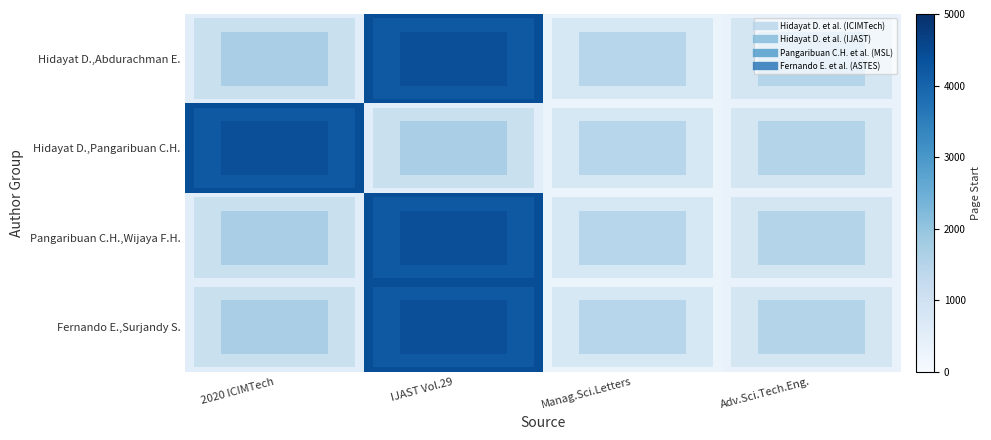

Reading right to left, extract all data points from this chart.

row_0: Adv.Sci.Tech.Eng.=342	Manag.Sci.Letters=271	IJAST Vol.29=4426	2020 ICIMTech=533
row_1: Adv.Sci.Tech.Eng.=342	Manag.Sci.Letters=271	IJAST Vol.29=533	2020 ICIMTech=4426
row_2: Adv.Sci.Tech.Eng.=342	Manag.Sci.Letters=271	IJAST Vol.29=4426	2020 ICIMTech=533
row_3: Adv.Sci.Tech.Eng.=342	Manag.Sci.Letters=271	IJAST Vol.29=4426	2020 ICIMTech=533